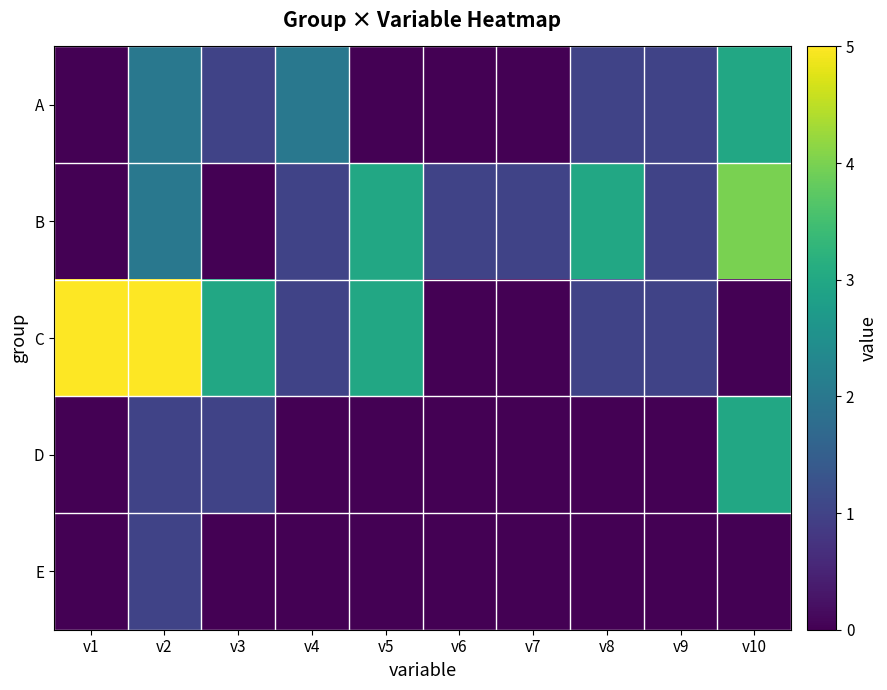

What is the total value across all series at v2?

11